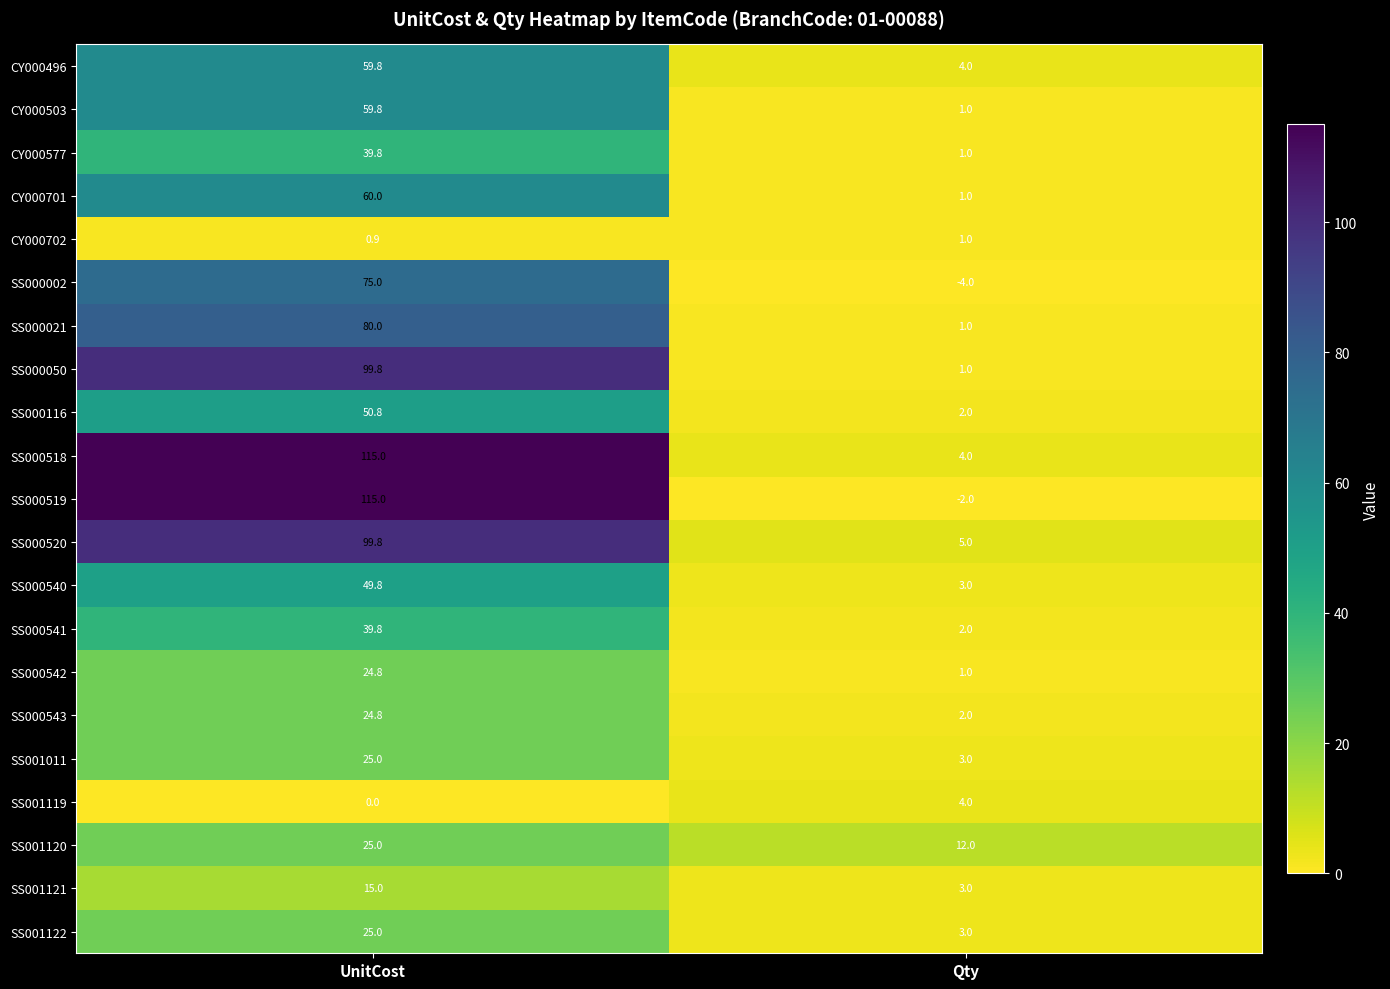

At how many categories does at least one series exceed 78?

1